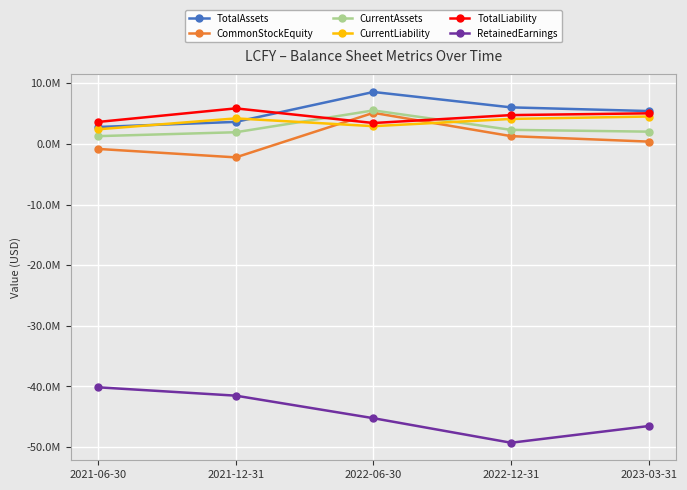

Which series has the largest range (max minus min)?

RetainedEarnings